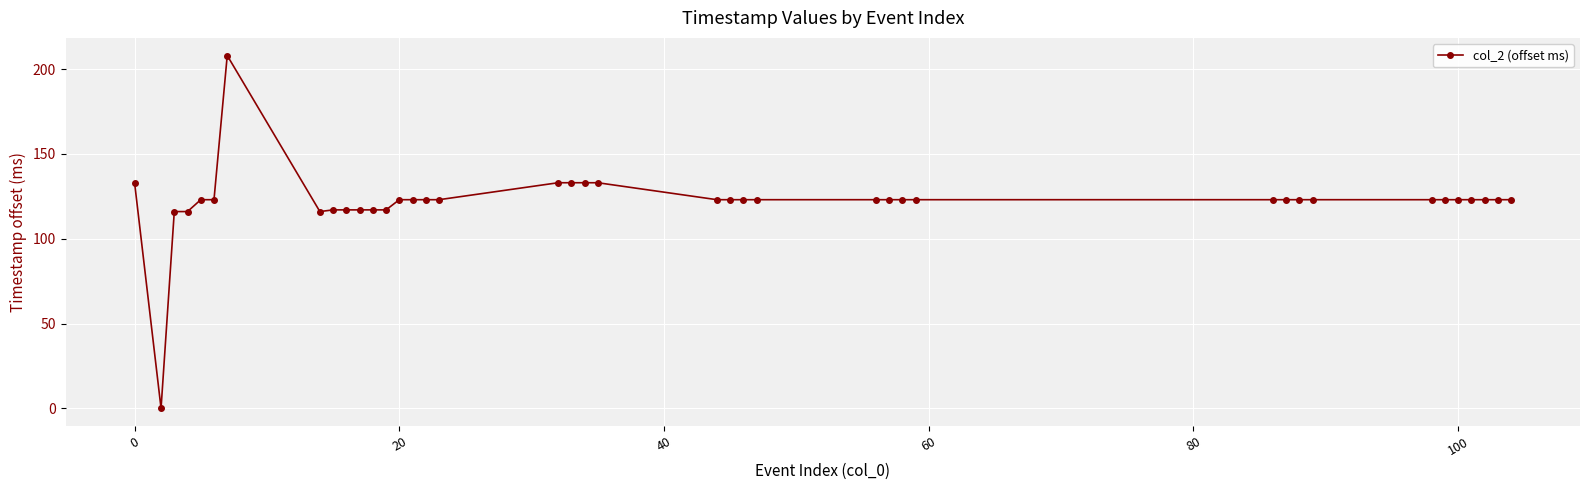

What is the difference between the maximum and minimum values?

208